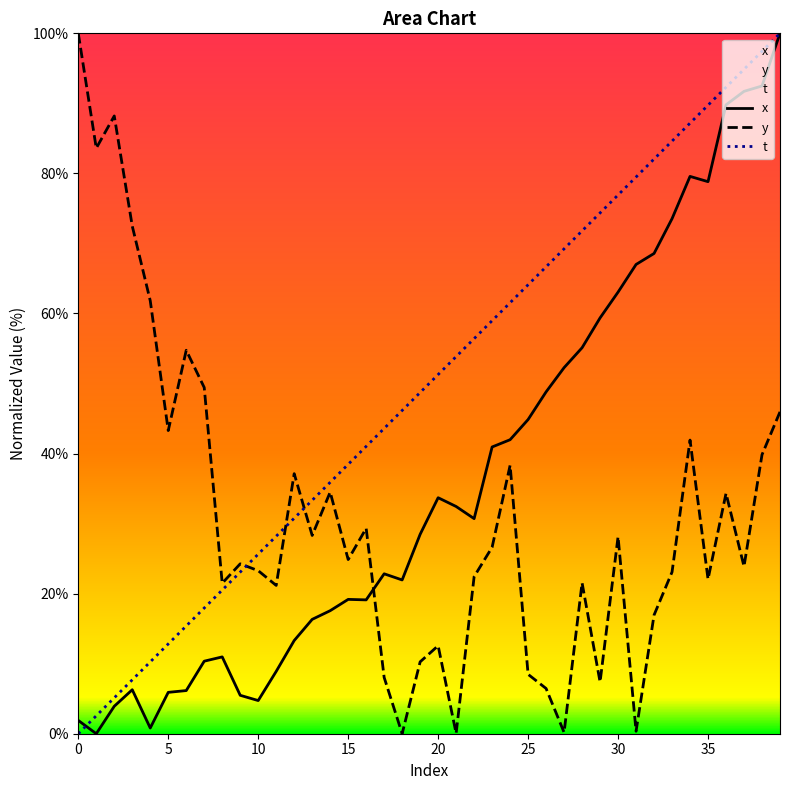

Is it true that y equals 23.6 at 14?

False